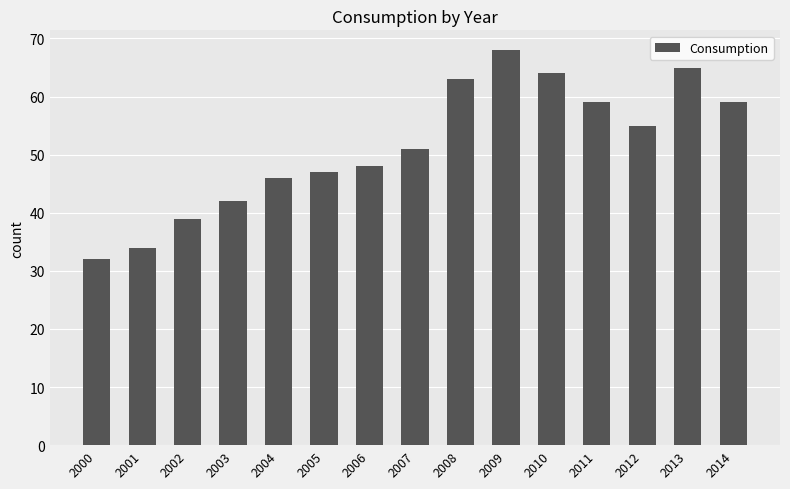

What is the approximate value at 2007, to the nearest 5?

50